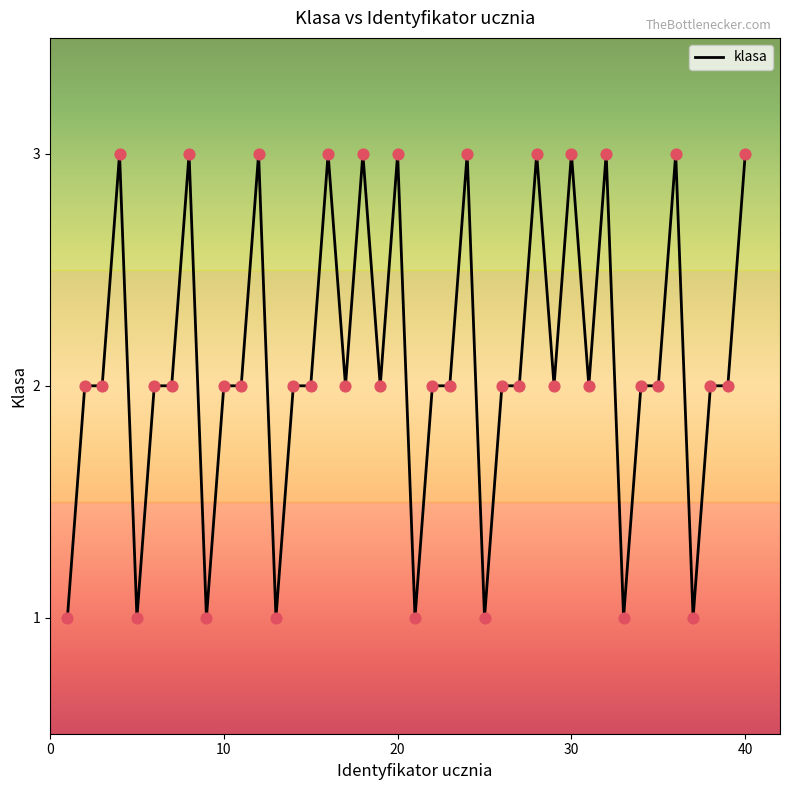

What is the greatest value displayed?

3